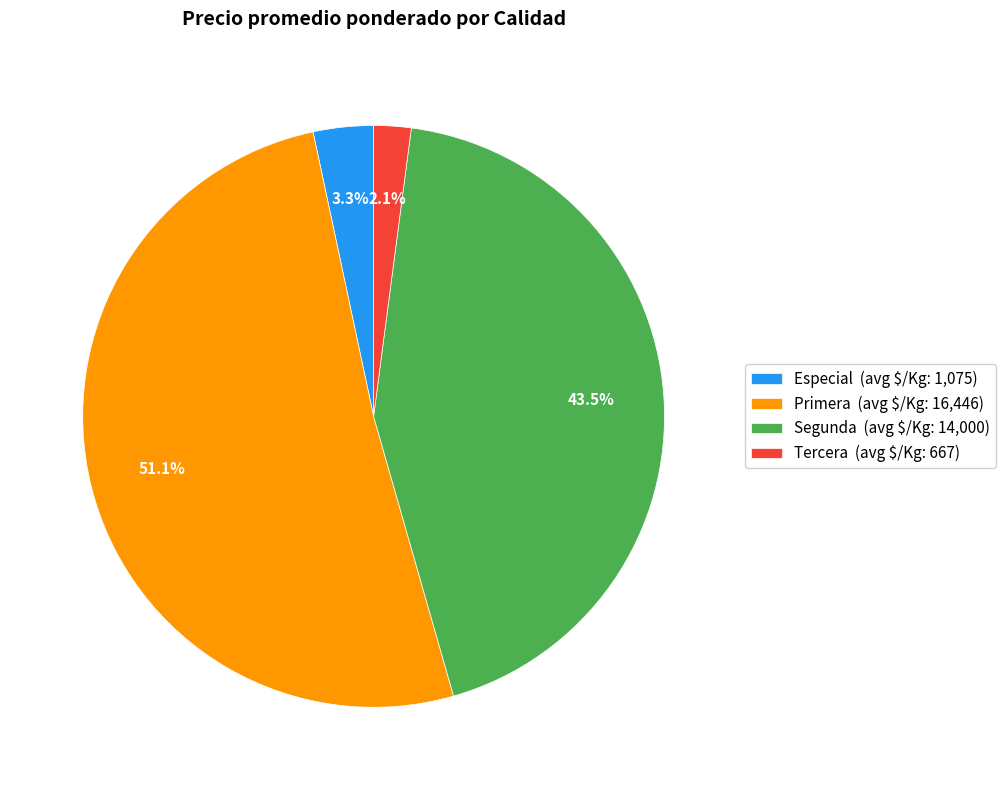

Is it true that Segunda is 30% of the pie?

False